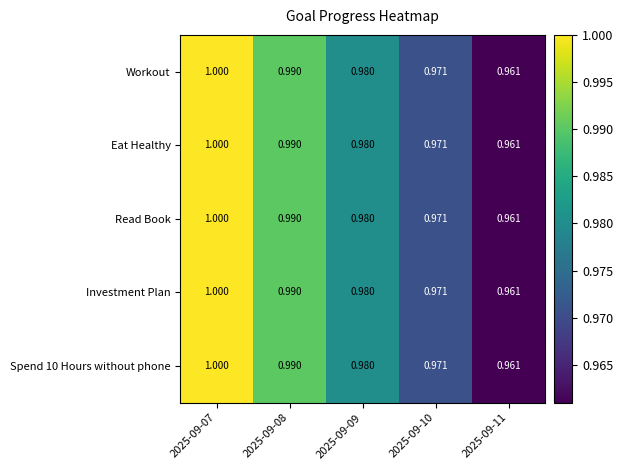

Is the value of Investment Plan at 2025-09-07 greater than the value of Workout at 2025-09-10?

Yes